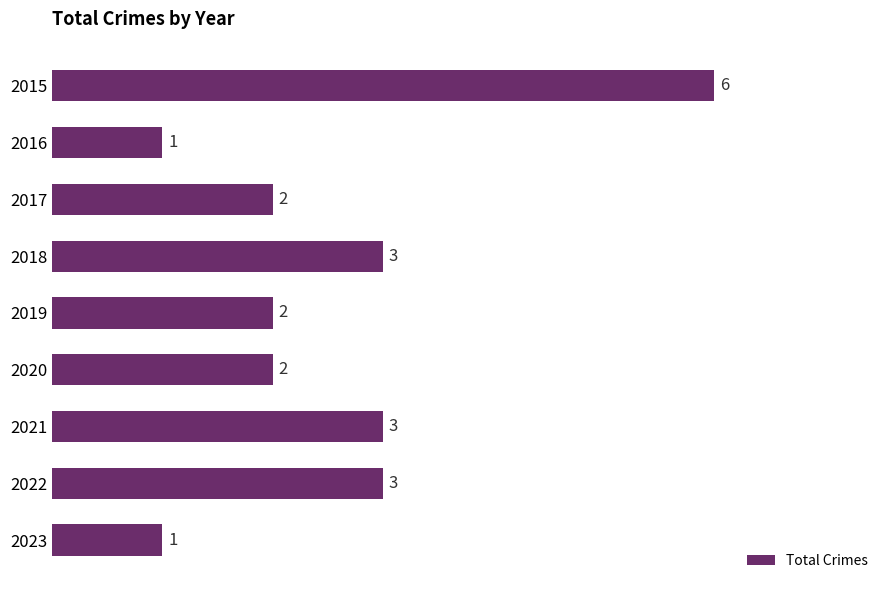

The chart shows a value of 1 at 2016. True or false?

True